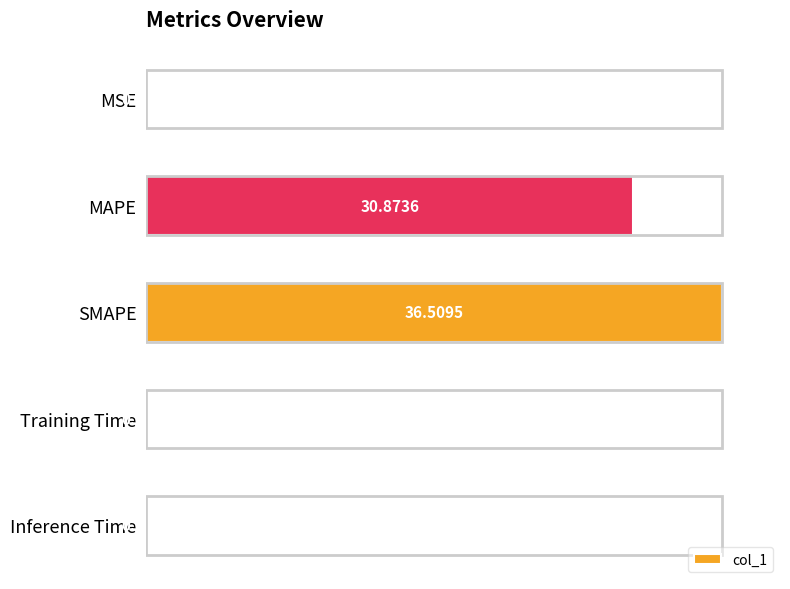

What is the sum of all values?

184.8